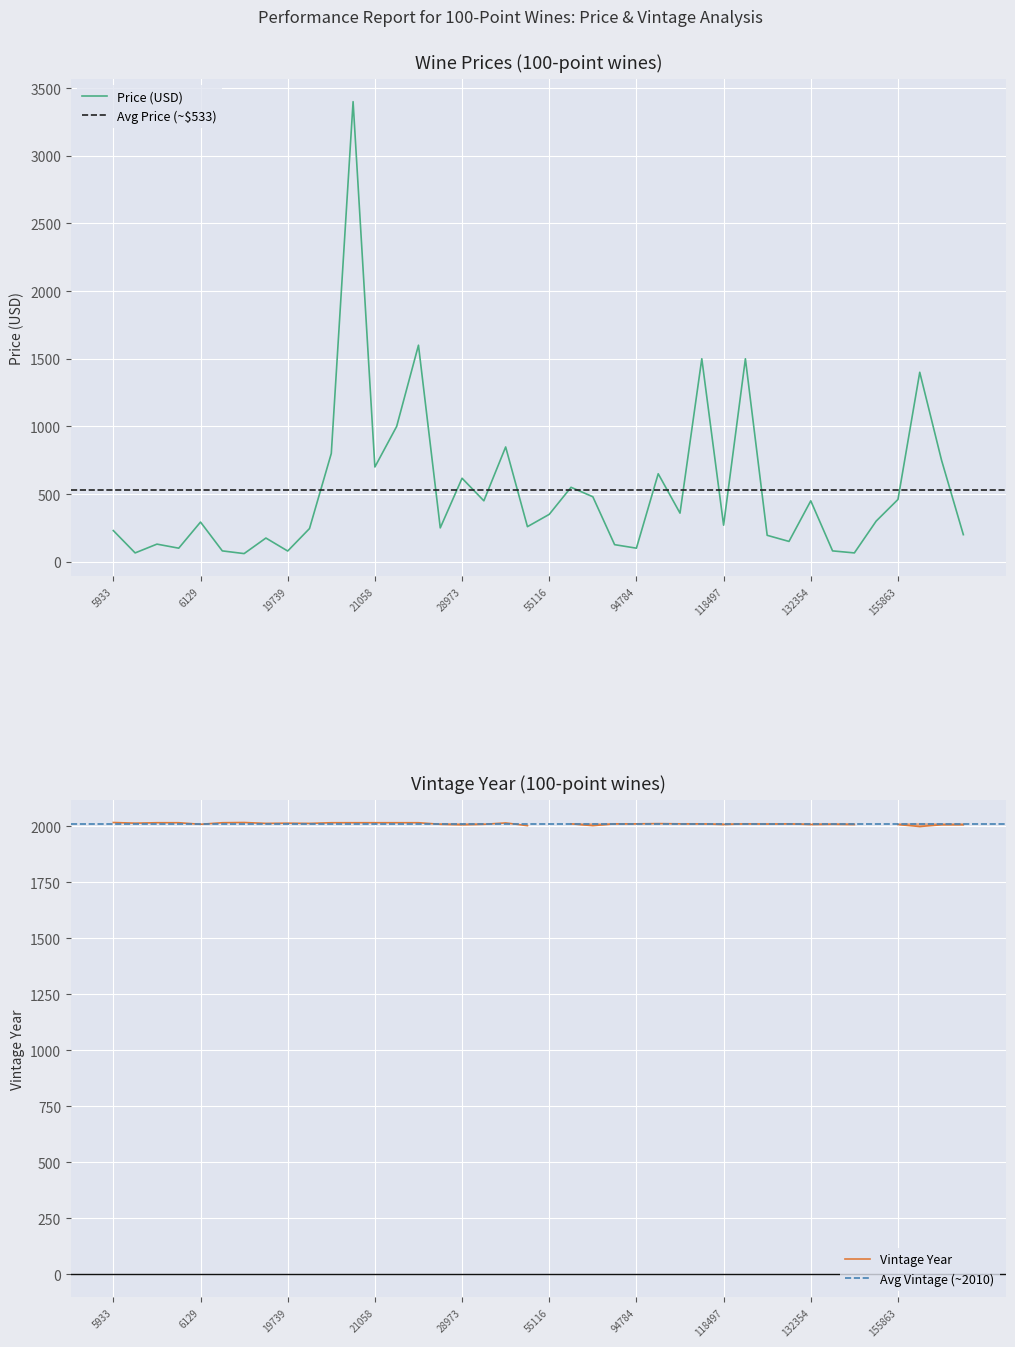

Is it true that the value at 6129 is 457?

False